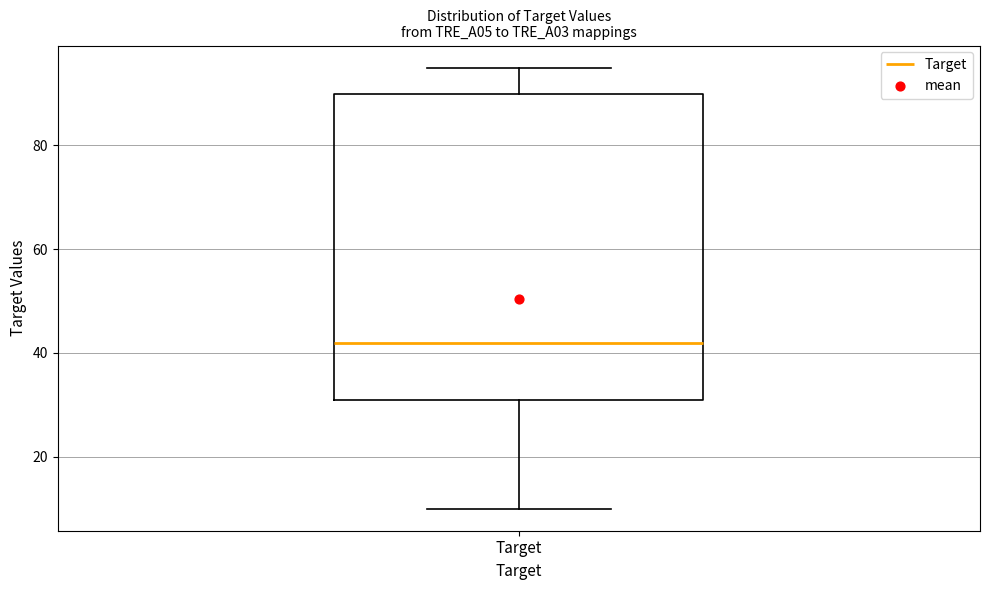

Transcribe this box plot: give where the median line is, the range the box spans, and where the two whiskers end, as read against the y-axis. The values are not printed on the chart, so give them approximately, as read against the axis.

median 42, box 32 to 90, whiskers 10 to 96